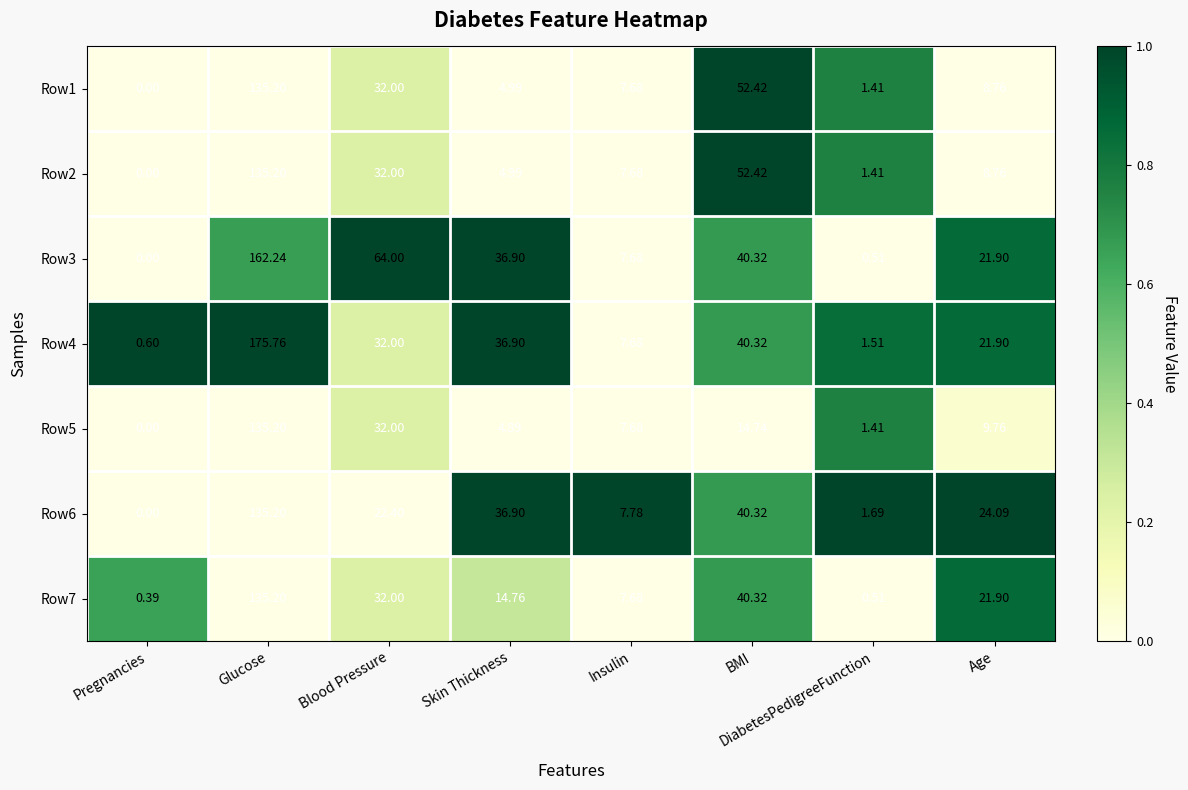

Which category has the highest value across all series?

Glucose